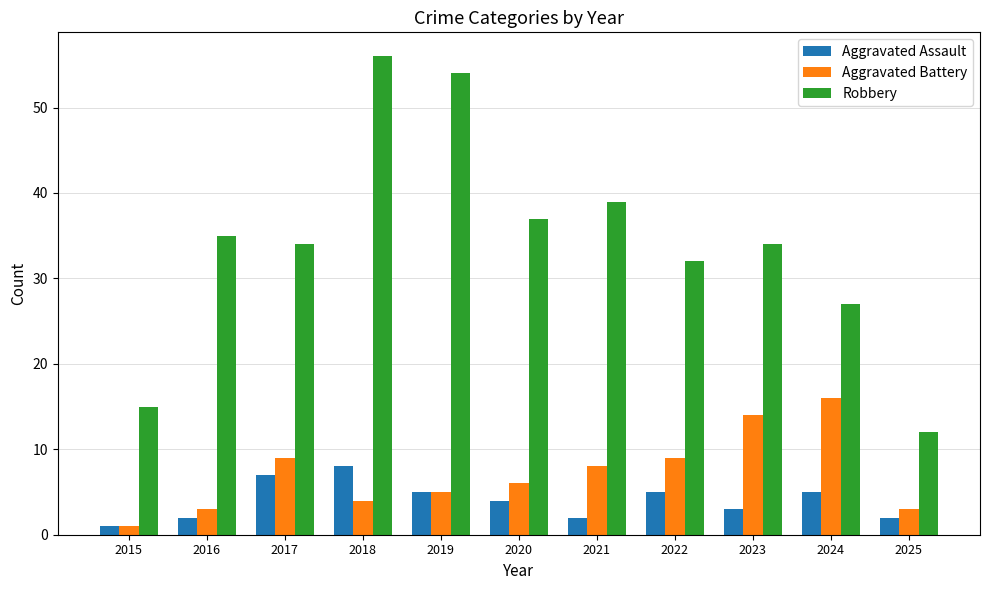

Reading left to right, list all the values displayed in this chart.

Aggravated Assault: 1	2	7	8	5	4	2	5	3	5	2
Aggravated Battery: 1	3	9	4	5	6	8	9	14	16	3
Robbery: 15	35	34	56	54	37	39	32	34	27	12